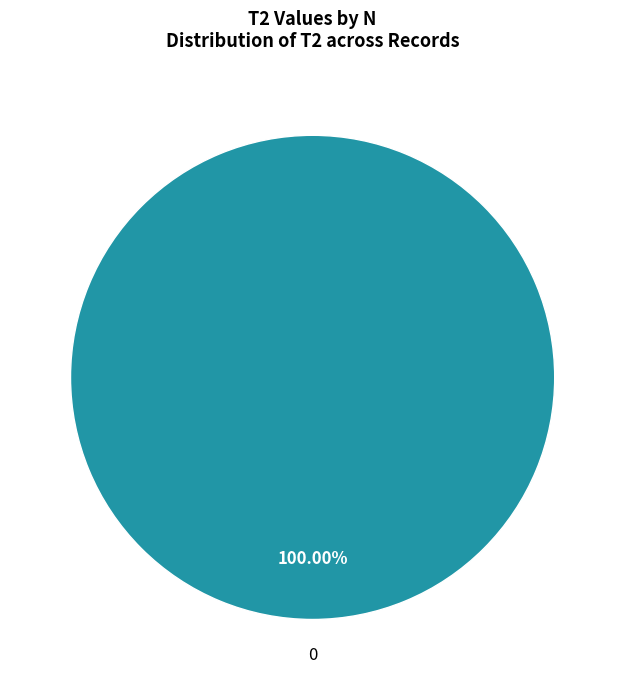

How many segments does this pie chart have?

1